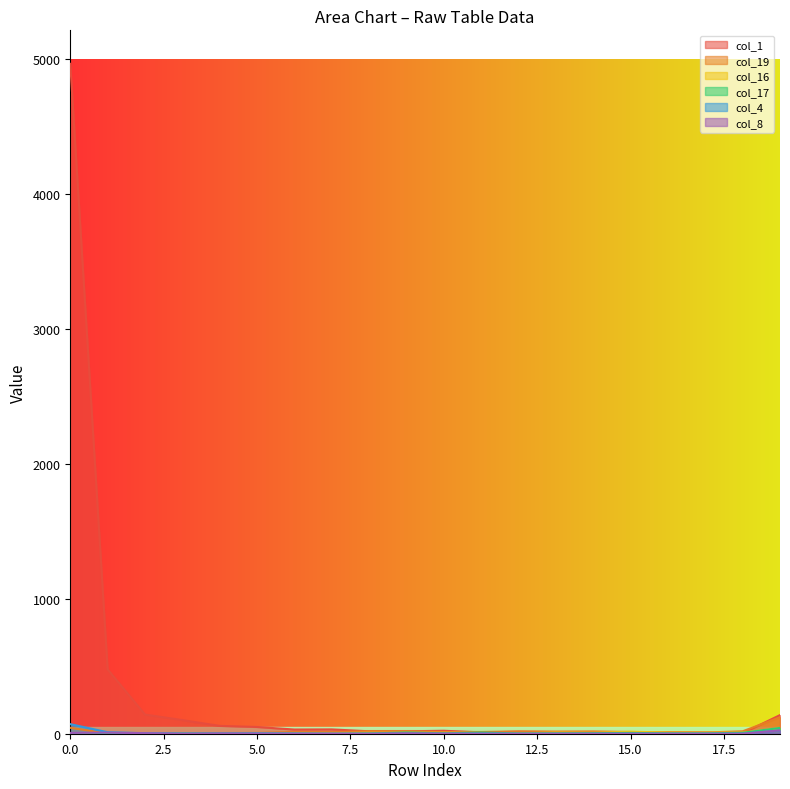

What is the sum of all col_4 values?

121